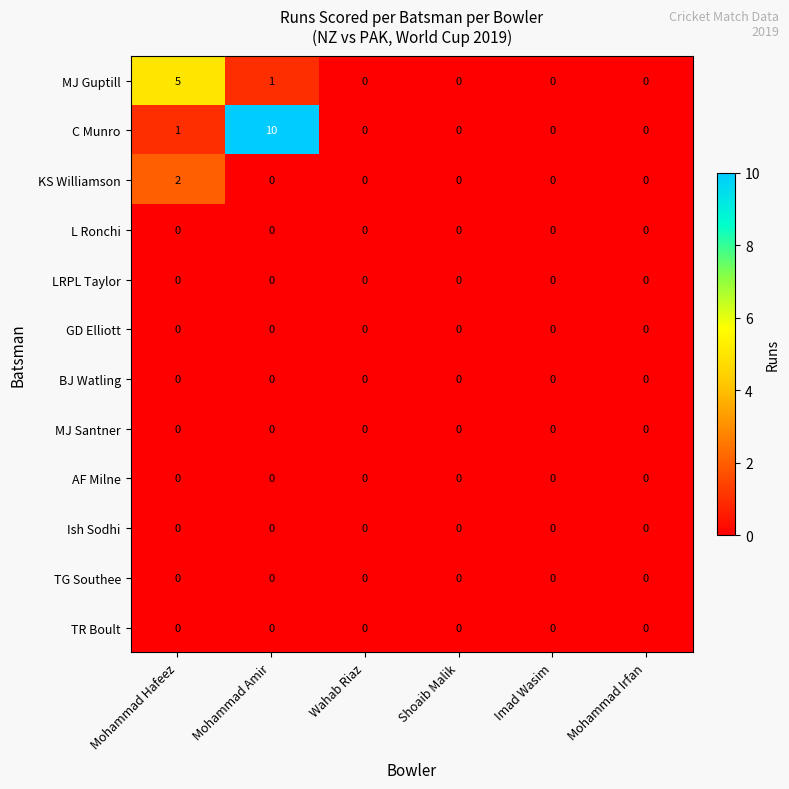

What is the spread (max minus min) of values at Mohammad Amir?

10